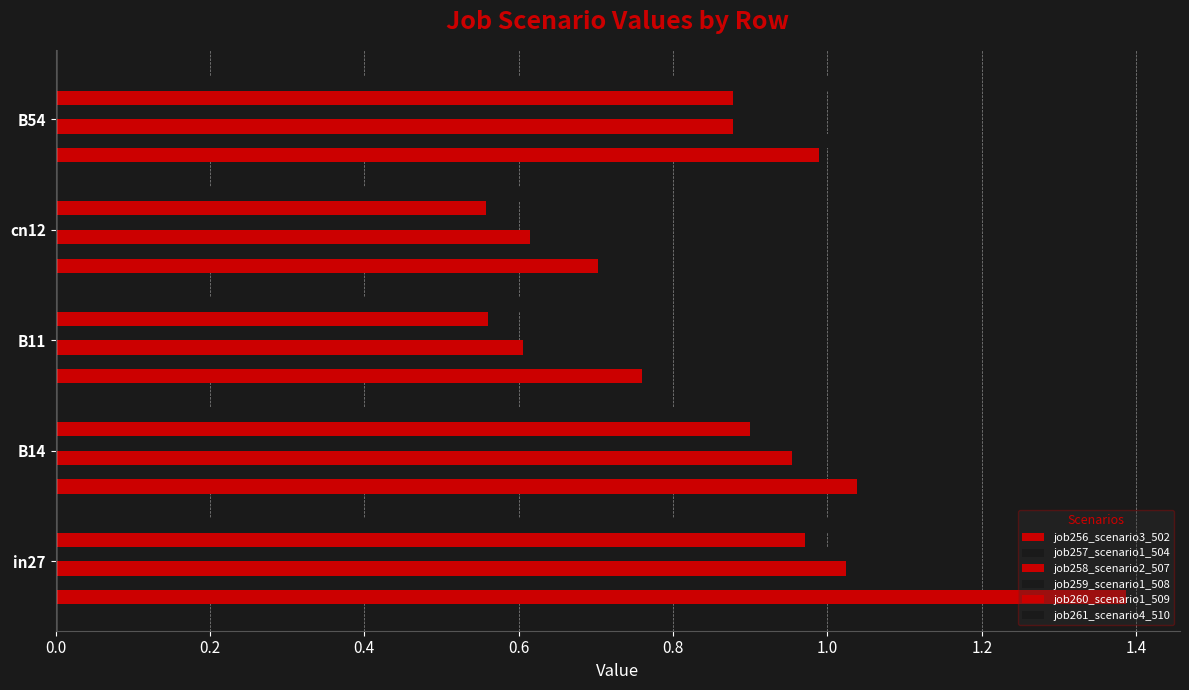

How many distinct data groups are displayed?

6